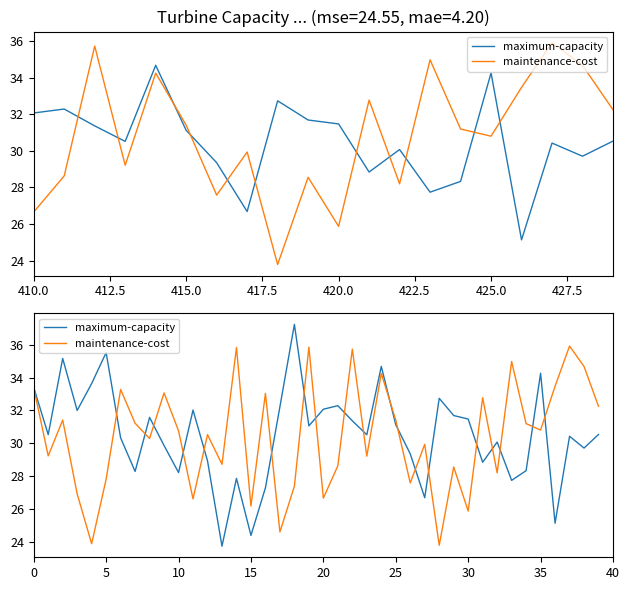

What is the highest value of the maintenance-cost series?

35.9